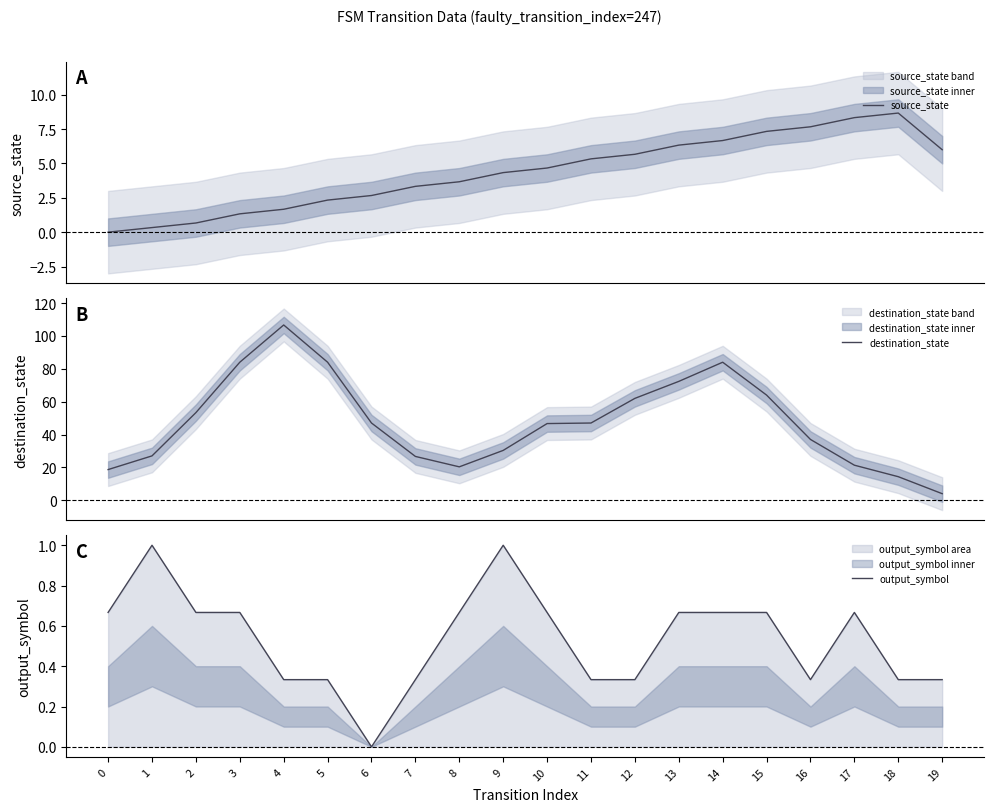

What is the sum of all output_symbol values?

10.7